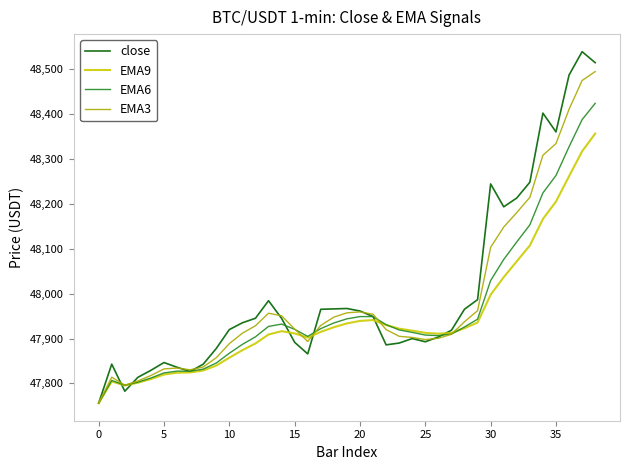

Rank the series by their maximum value, from lowest to highest.

EMA9, EMA6, EMA3, close